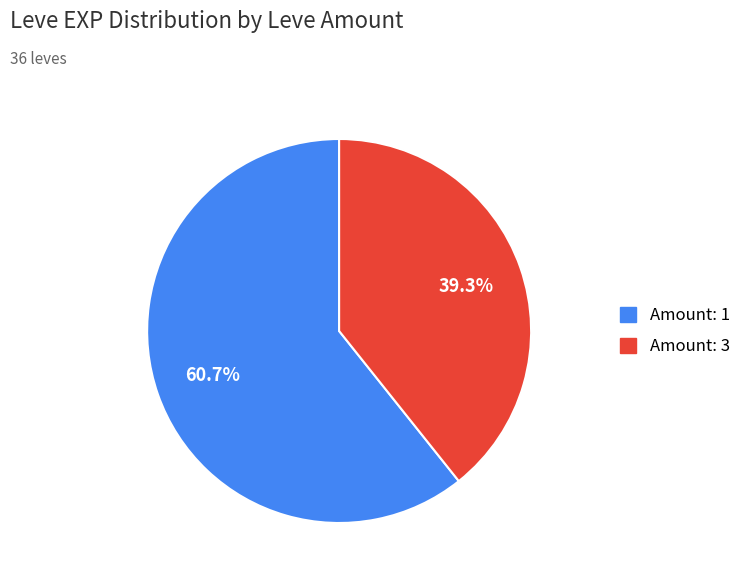

Is there a majority slice in this chart?

Yes